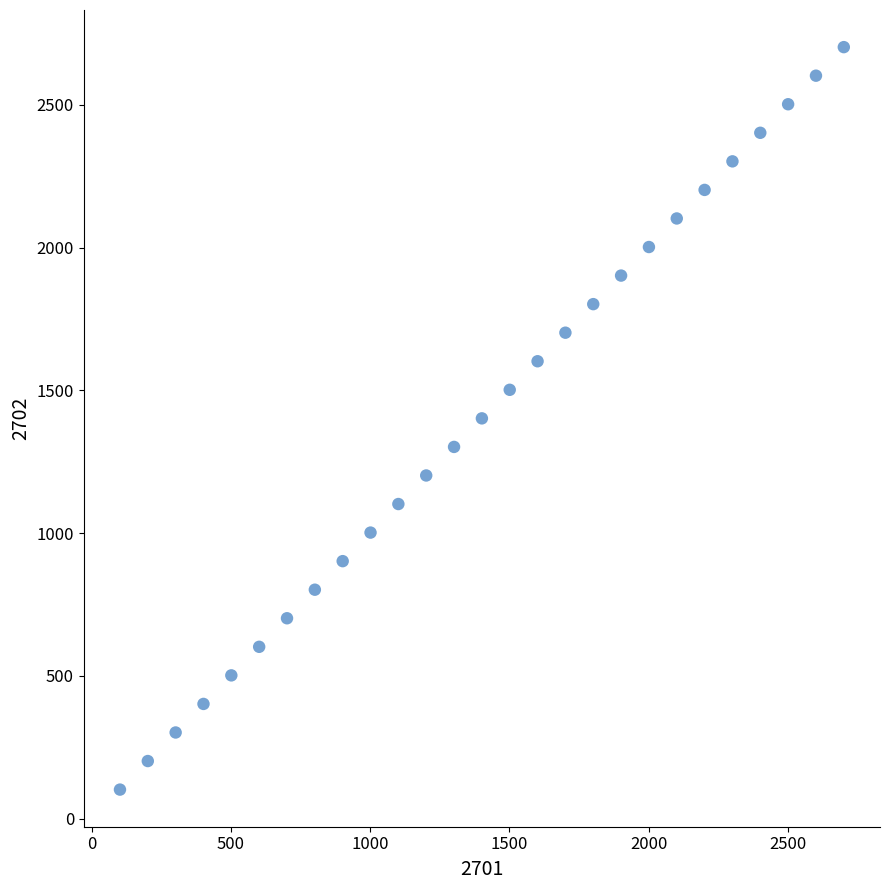

What is the range of X values (max minus min)?

2600